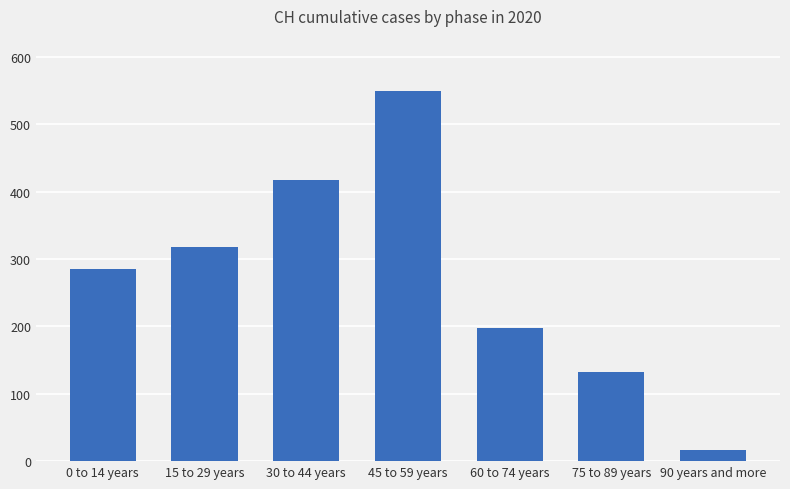

True or false: the data shows 549 at 45 to 59 years.

True